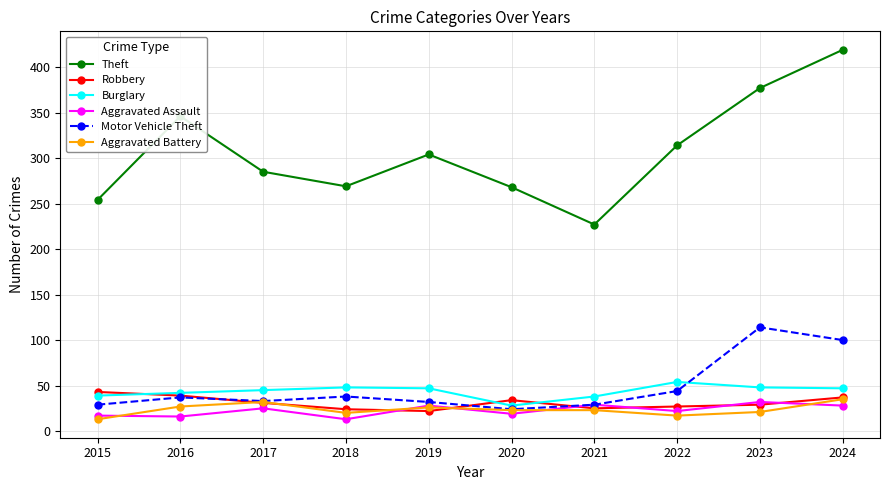

True or false: Burglary has a value of 53 at 2015.

False